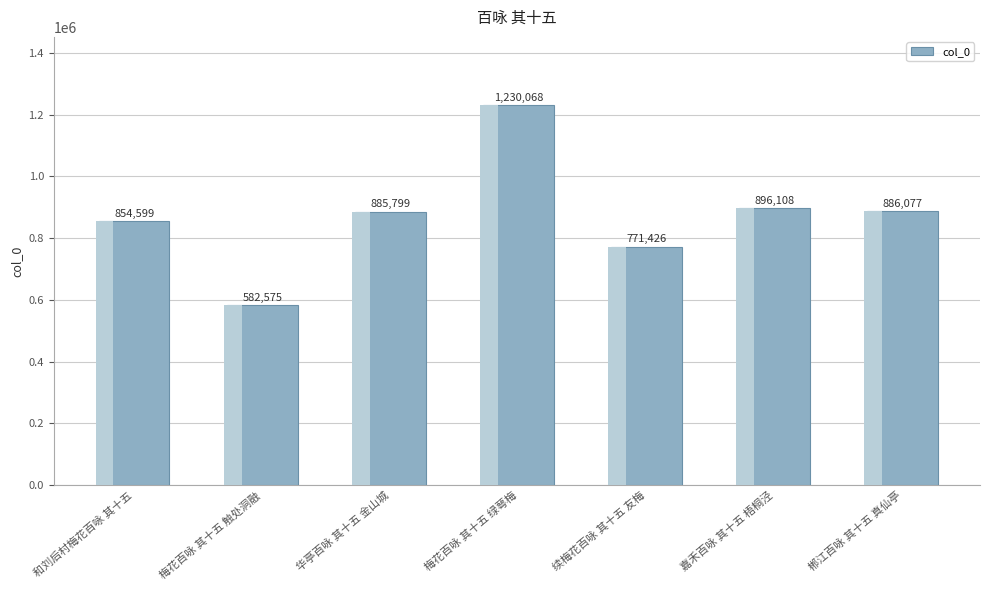

What is the smallest value displayed?

582575